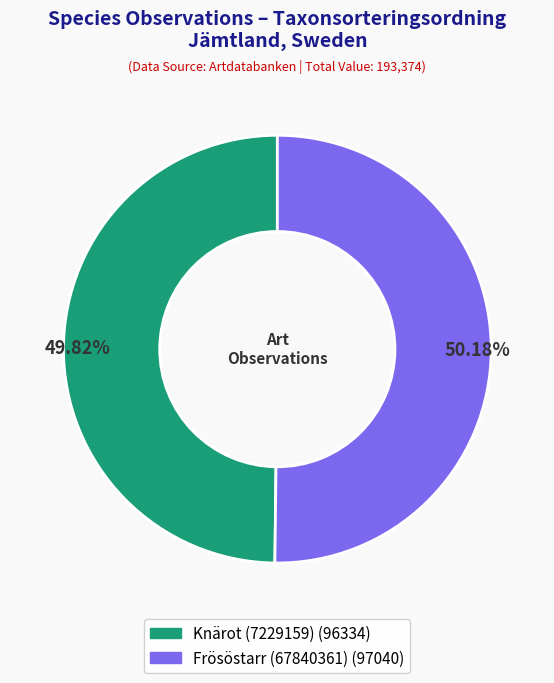

What percentage is the Frösöstarr (67840361) slice, to the nearest percent?

50%